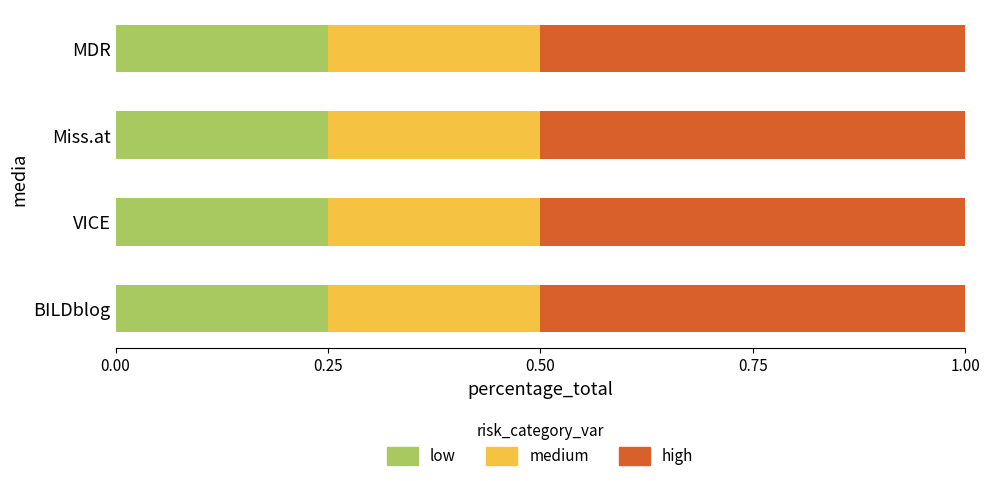

True or false: low has a value of 0.1 at BILDblog.

False